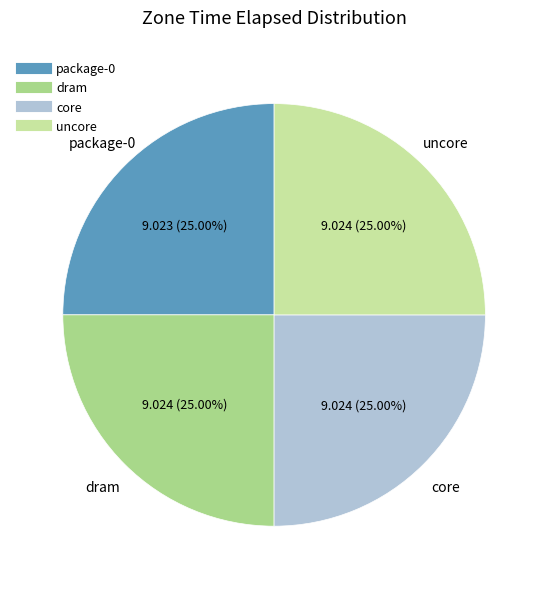

Is there a majority slice in this chart?

No